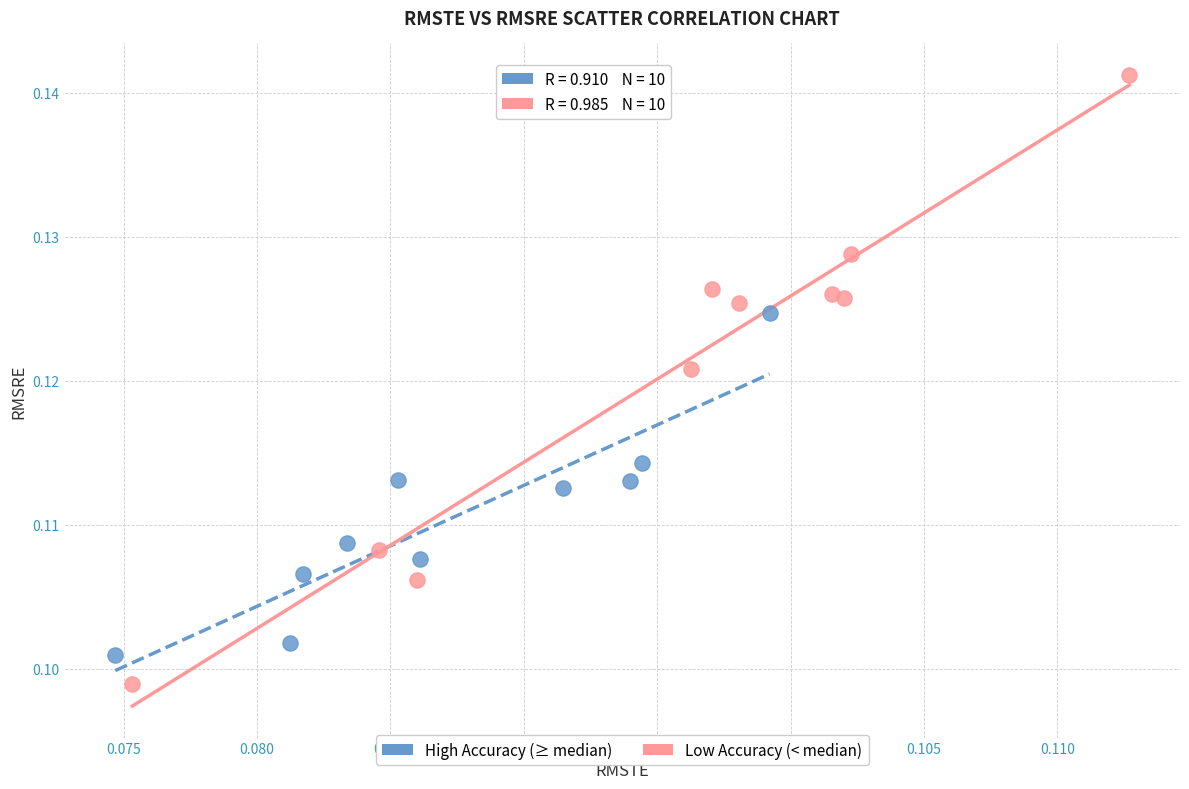

Which series contains the highest Y value?

Low Accuracy (< median)